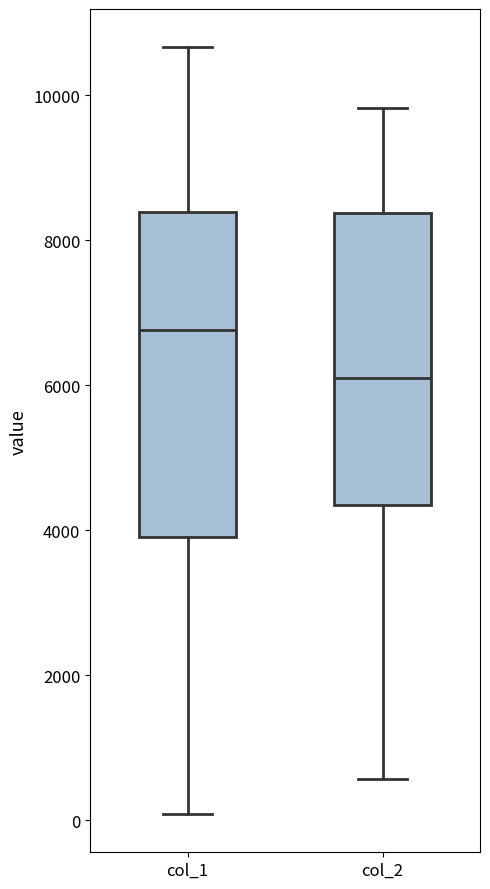

Where is the upper edge of the box for col_1 on the y-axis? The values are not printed on the chart, so give them approximately, as read against the axis.

8400